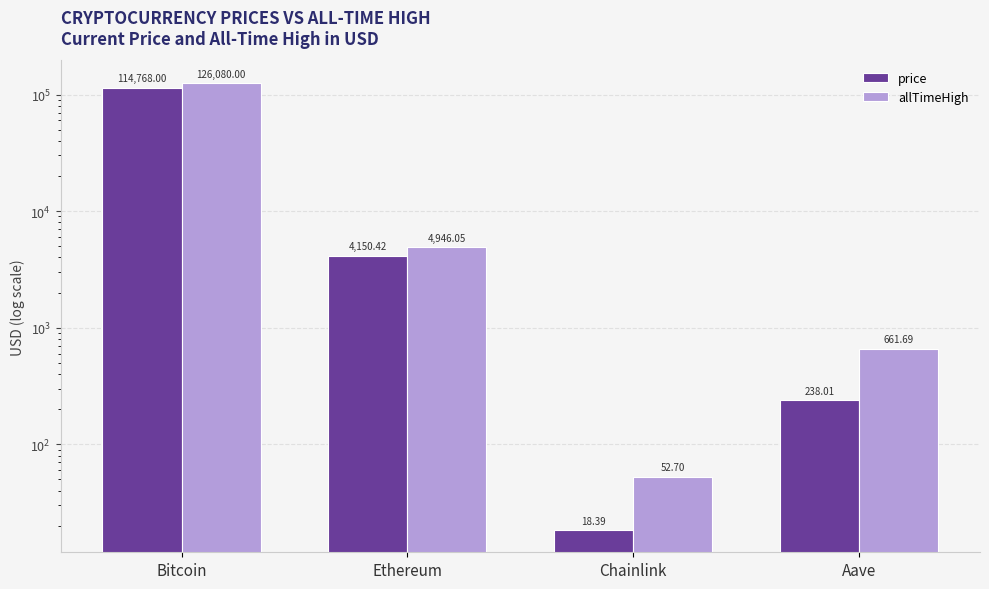

How many values in the allTimeHigh series are below 4946?

2